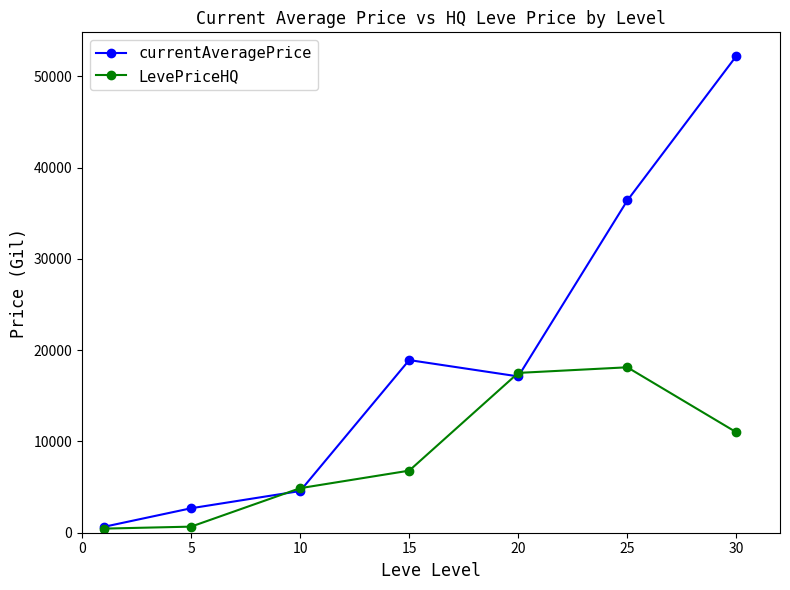

Rank the series by their average value, from highest to lowest.

currentAveragePrice, LevePriceHQ